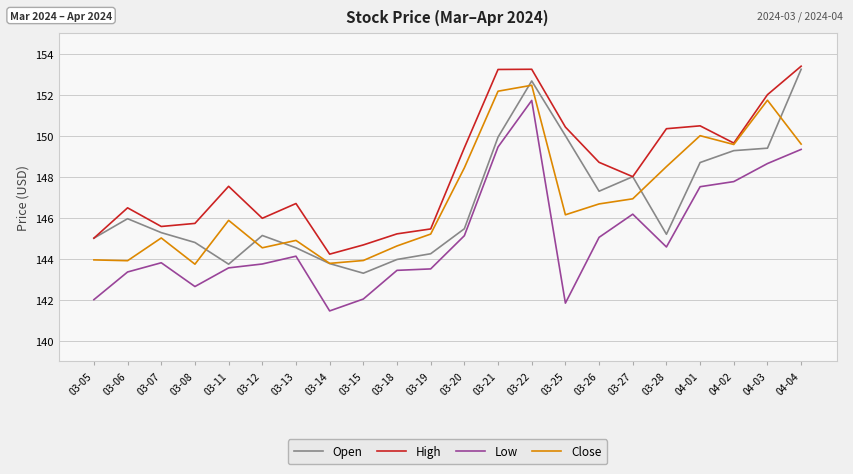

True or false: Open and Low intersect in this chart.

False